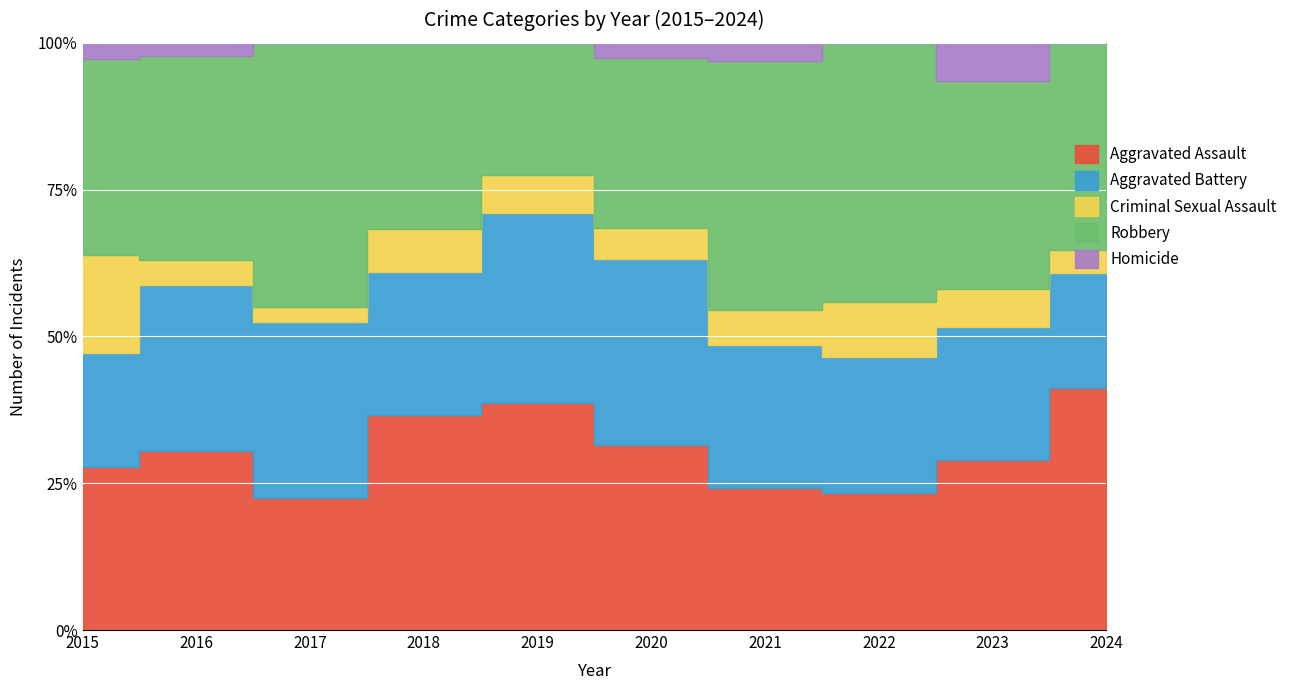

What is the sum of all Criminal Sexual Assault values?

26